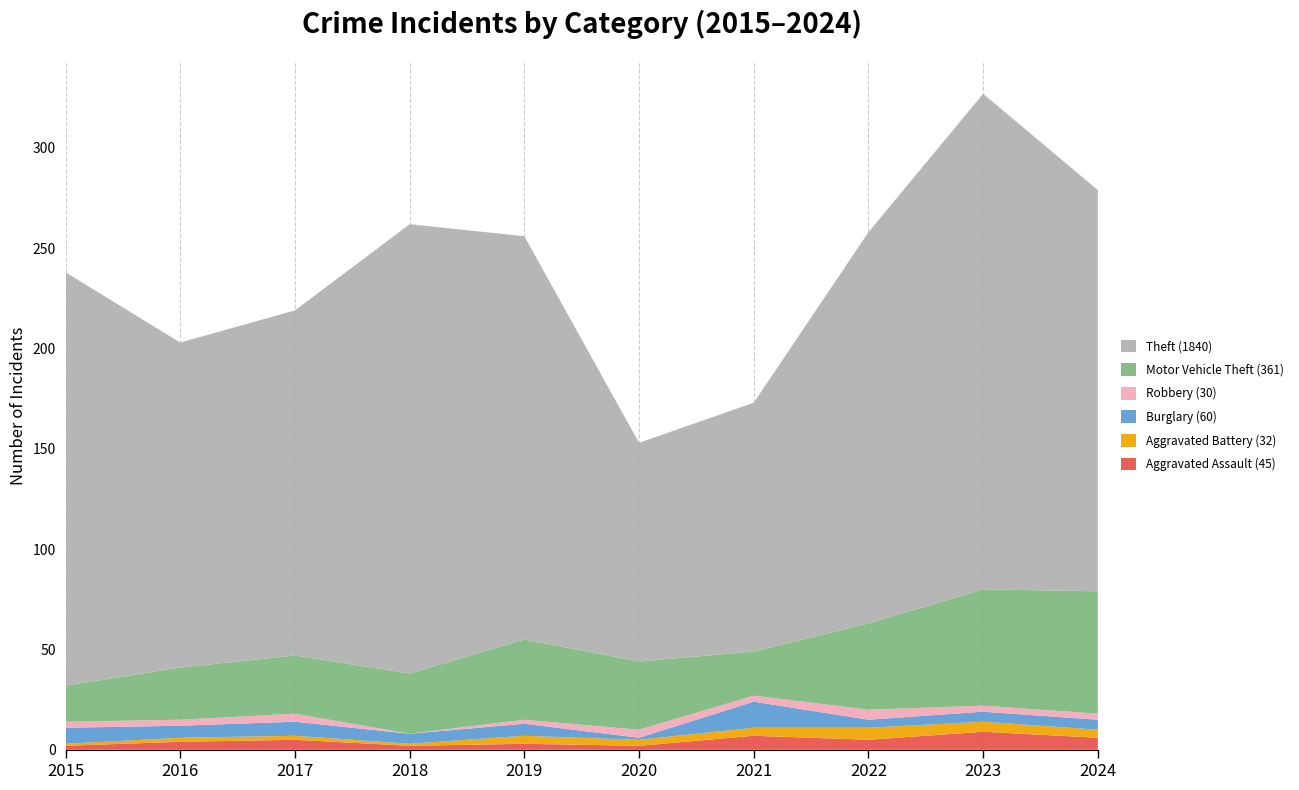

Reading right to left, transcribe all the data shown in this chart.

Aggravated Assault: 6	9	5	7	2	3	2	5	4	2
Aggravated Battery: 4	5	6	4	3	4	1	2	2	1
Burglary: 5	5	4	13	1	6	5	7	6	8
Robbery: 3	3	5	3	4	2	0	4	3	3
Motor Vehicle Theft: 61	58	43	22	34	40	30	29	26	18
Theft: 200	247	195	124	109	201	224	172	162	206